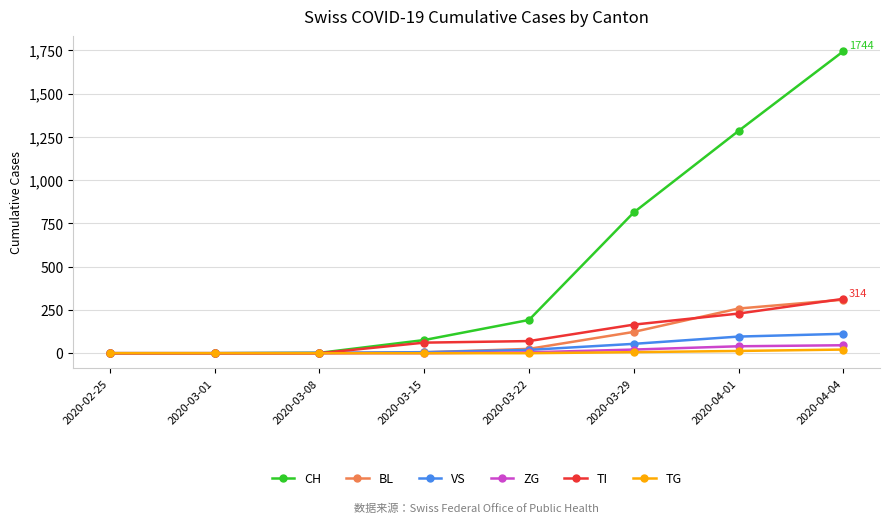

Is the value of VS at 2020-03-01 greater than the value of TI at 2020-03-22?

No